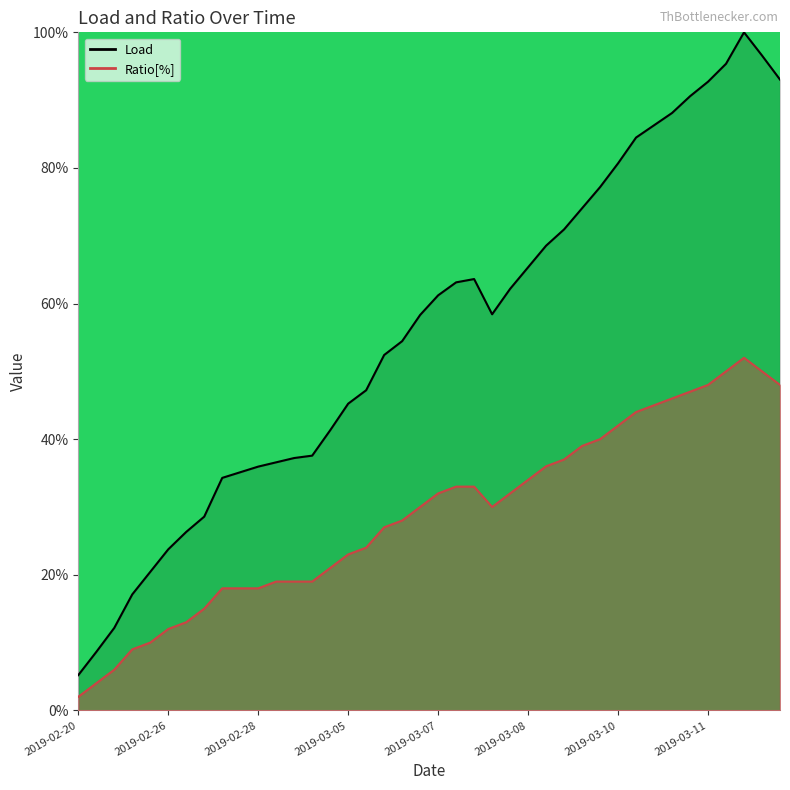

At which label does Ratio[%] reach its minimum?

2019-02-20